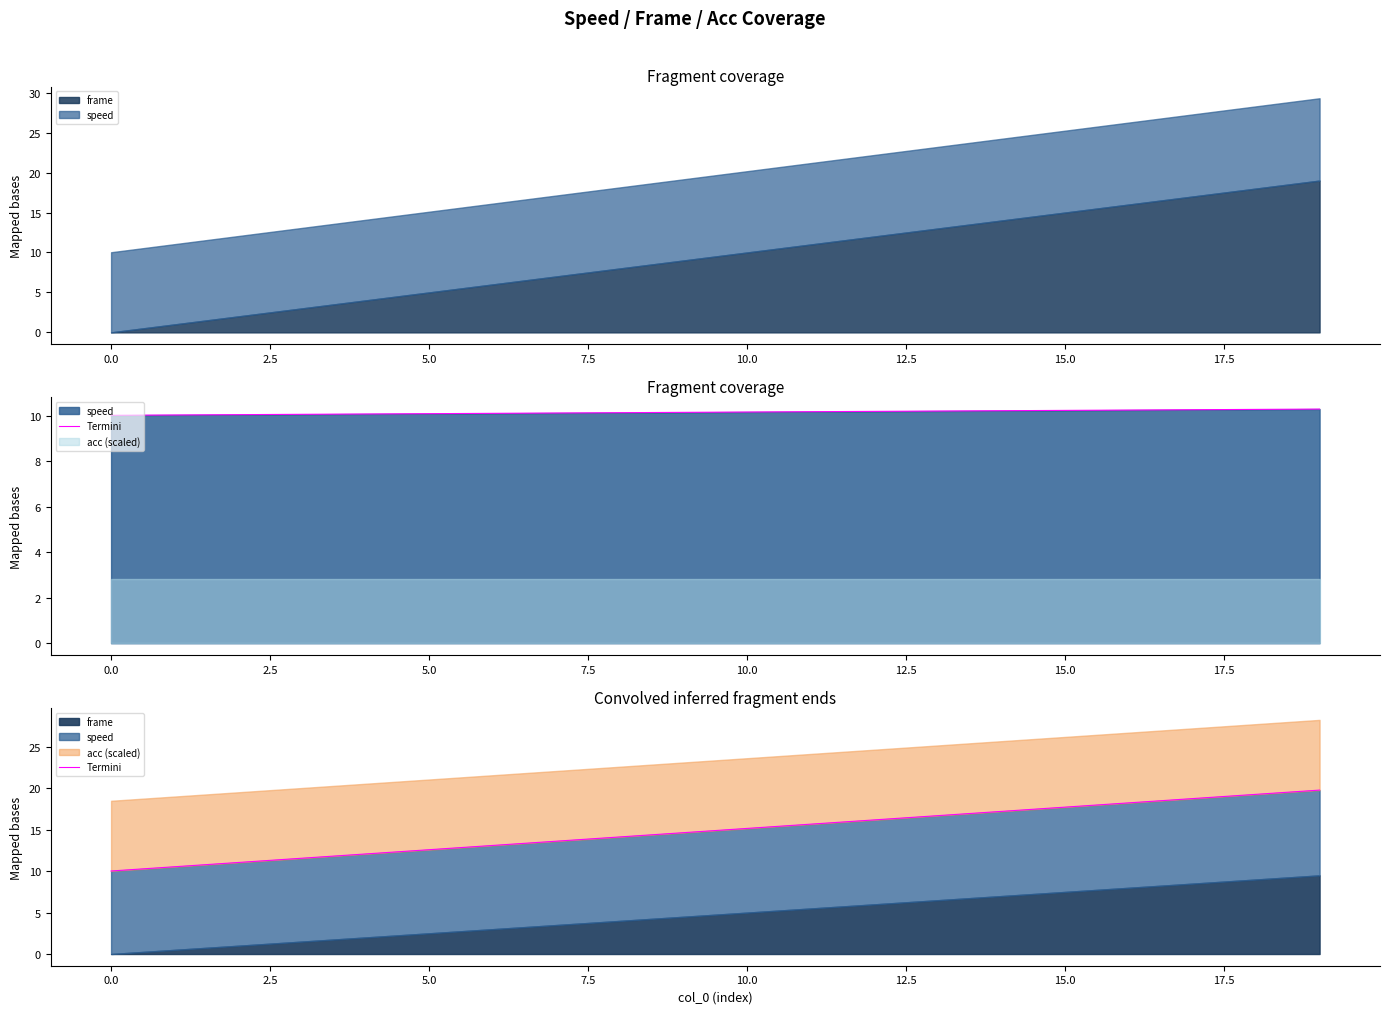

Between 15.0 and 17.5, which is larger?

17.5